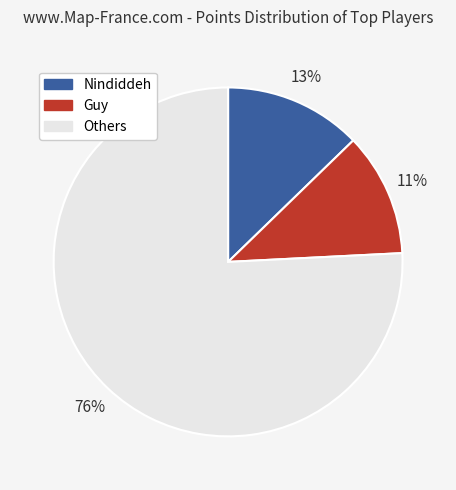

Does any single category account for the majority?

Yes